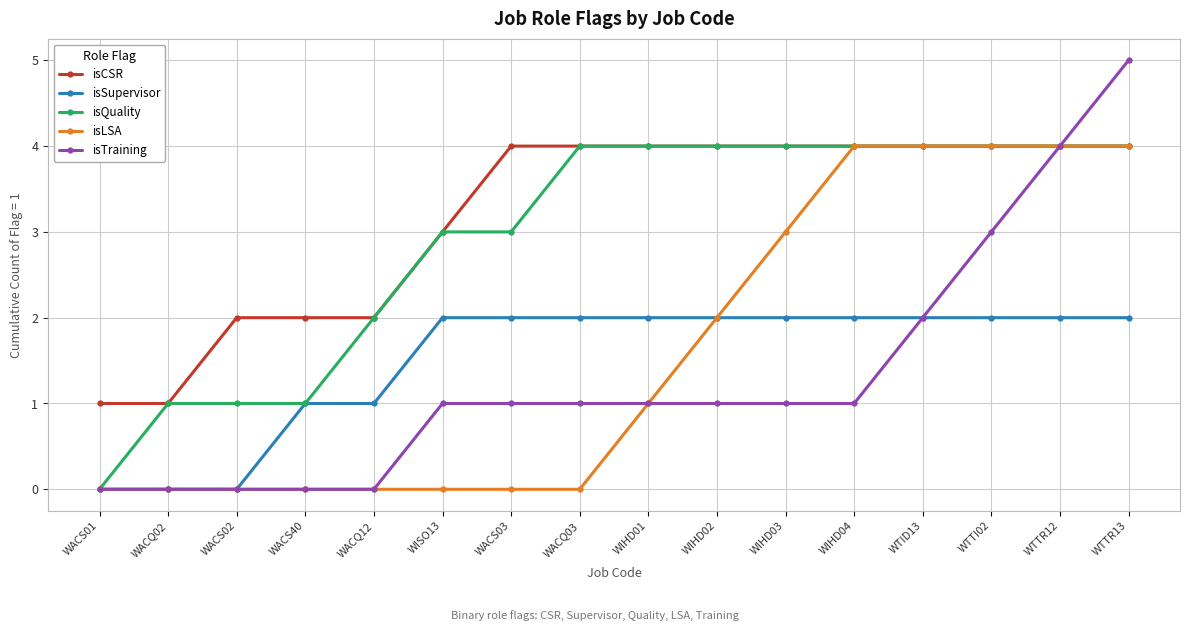

Which series has the widest spread of values?

isTraining